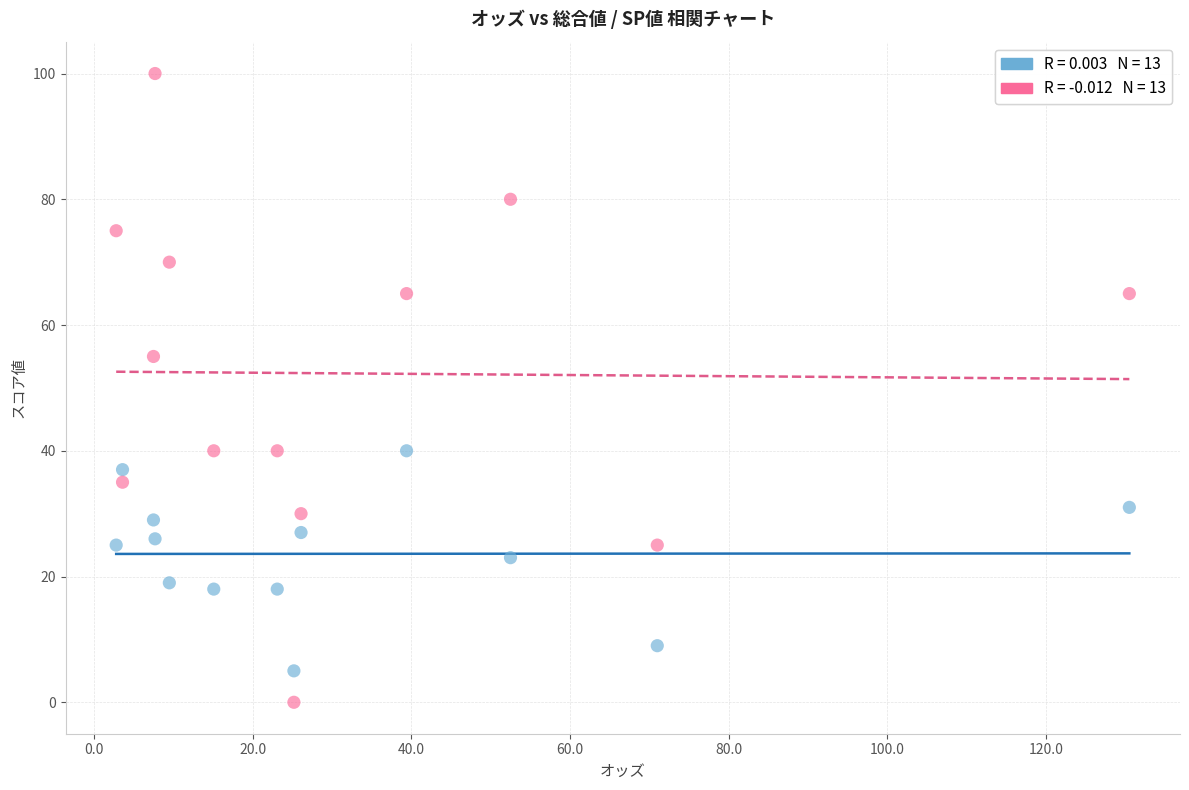

Across all data points, what is the range of Y values (max minus min)?

100